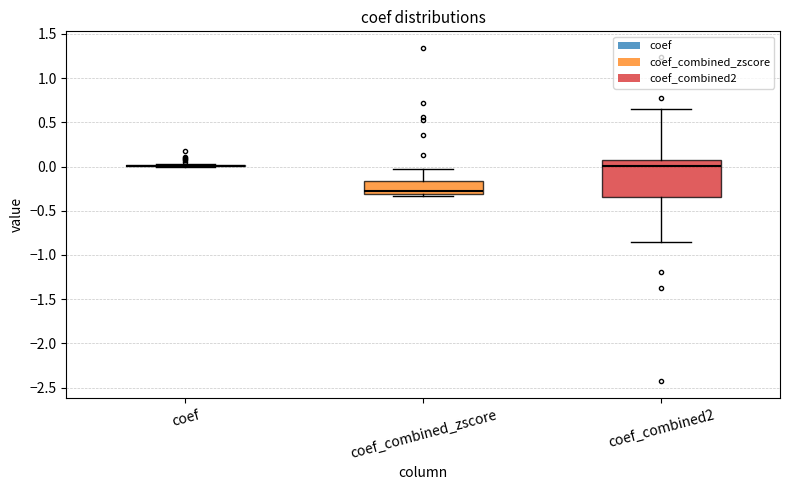

Reading left to right, transcribe this box plot: for each box, give where its median line is, the range the box spans, and where its two whiskers end, as read against the y-axis. The values are not printed on the chart, so give them approximately, as read against the axis.

coef: box collapsed to a line at 0.00, whiskers 0.00 to 0.05
coef_combined_zscore: median -0.25, box -0.30 to -0.15, whiskers -0.35 to -0.05
coef_combined2: median 0.00, box -0.35 to 0.05, whiskers -0.85 to 0.65